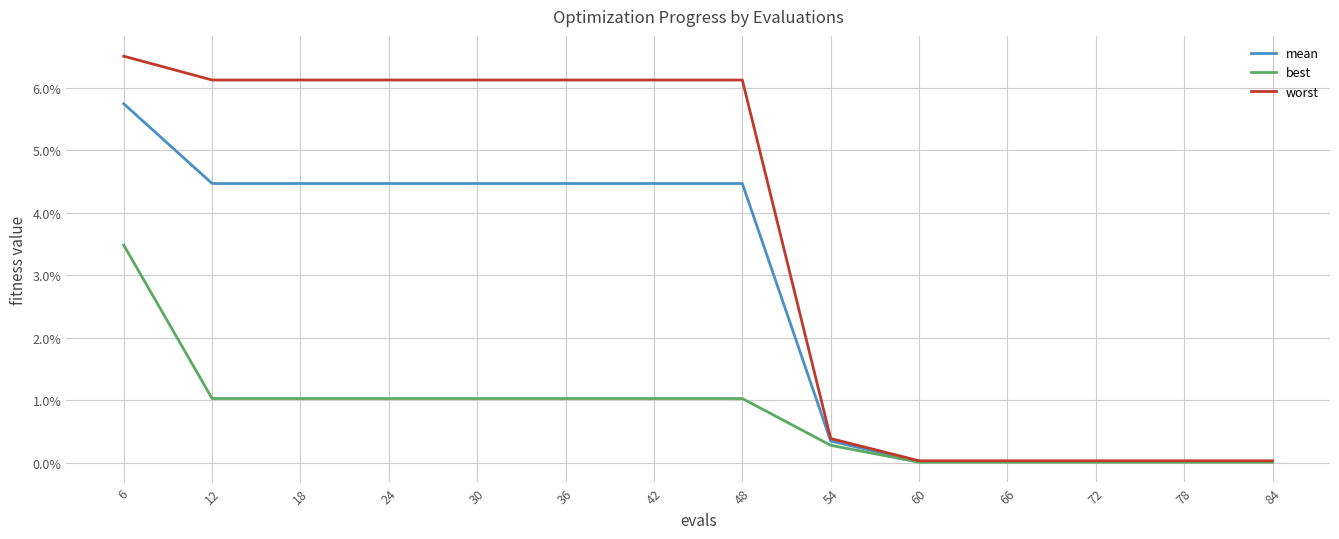

Reading left to right, what are all the values shown in this chart?

mean: 0.1	0.0	0.0	0.0	0.0	0.0	0.0	0.0	0.0	0.0	0.0	0.0	0.0	0.0
best: 0.0	0.0	0.0	0.0	0.0	0.0	0.0	0.0	0.0	0.0	0.0	0.0	0.0	0.0
worst: 0.1	0.1	0.1	0.1	0.1	0.1	0.1	0.1	0.0	0.0	0.0	0.0	0.0	0.0